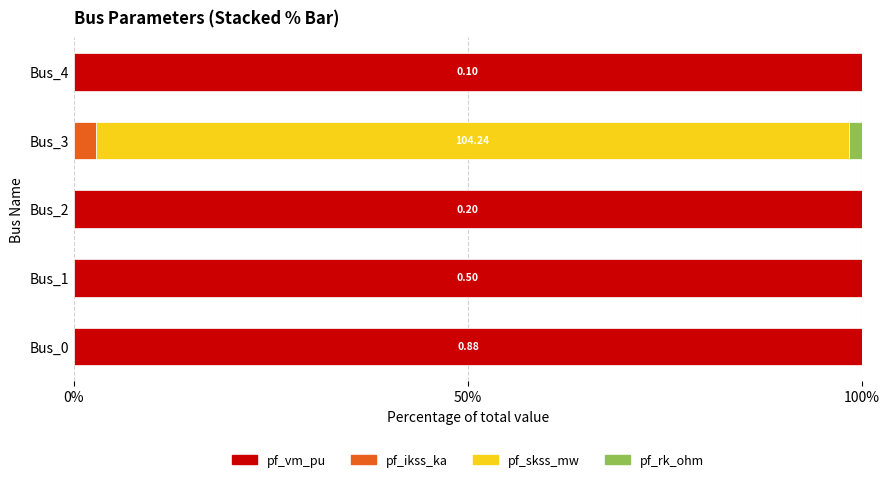

What is the total value across all series at Bus_2?

100.0